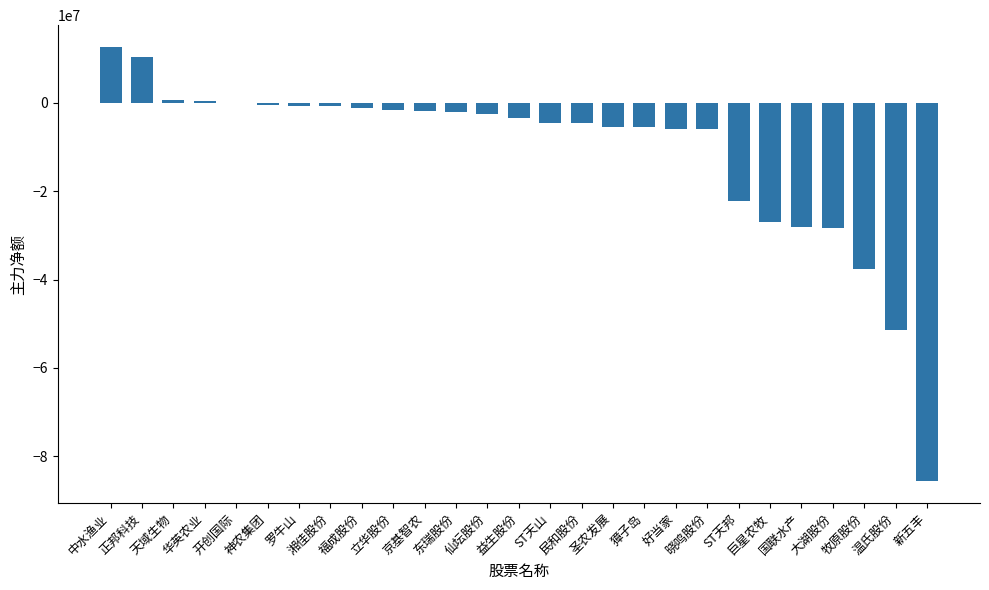

At which label does the data first exceed -3407748?

中水渔业